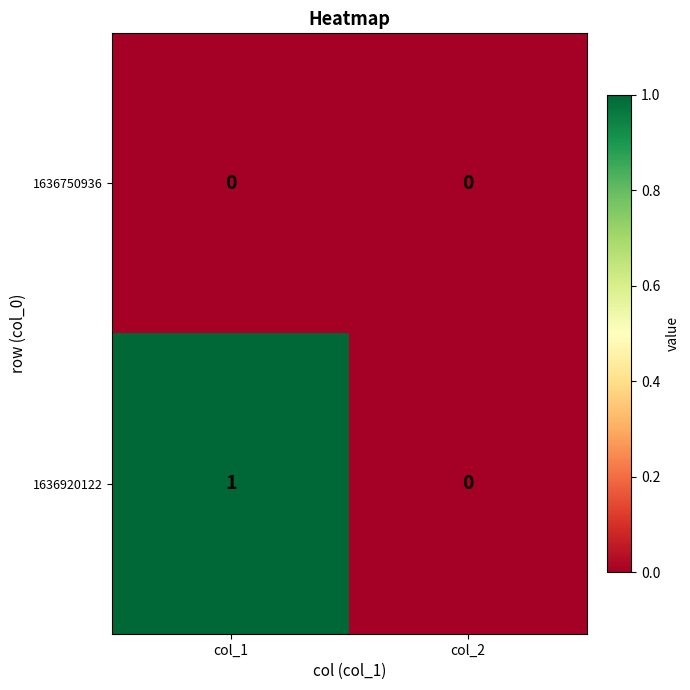

Which series changed the most between col_1 and col_2?

1636920122